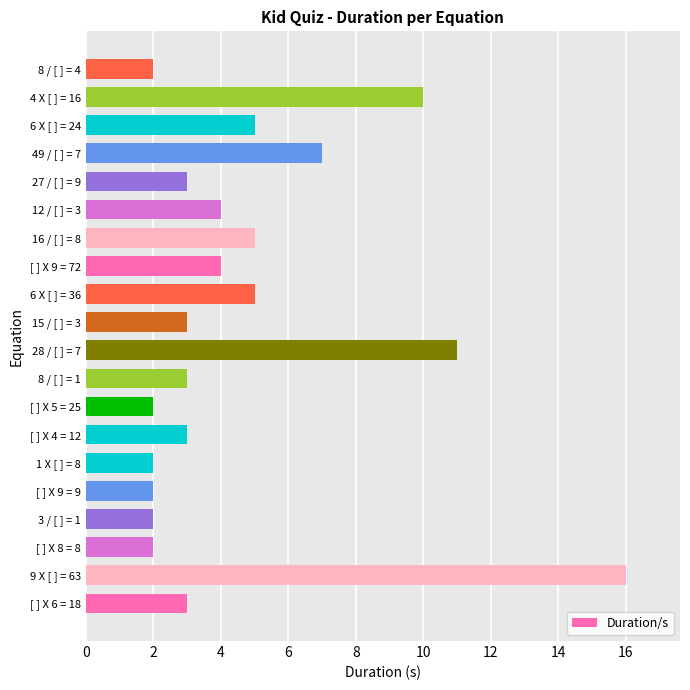

Reading bottom to top, what are all the values shown in this chart?

3	16	2	2	2	2	3	2	3	11	3	5	4	5	4	3	7	5	10	2